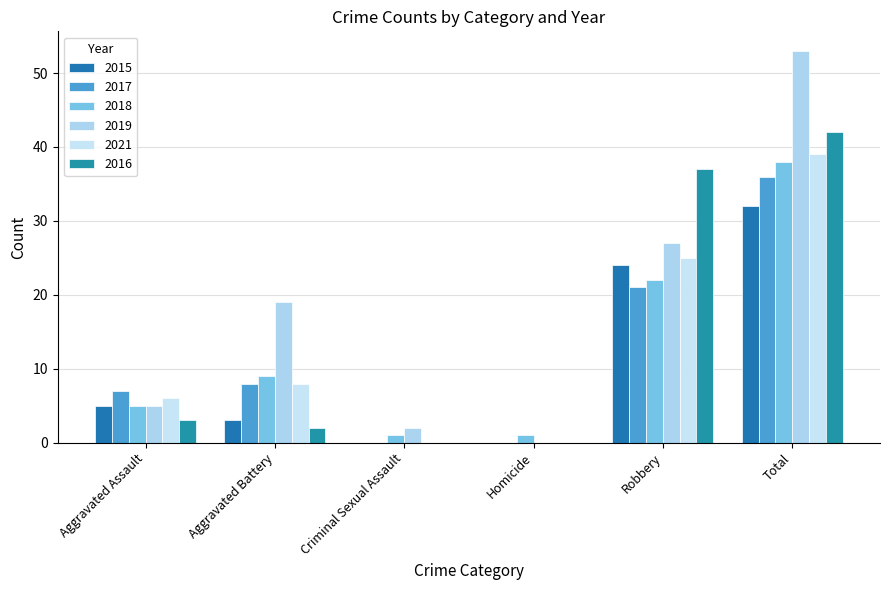

What is the total value across all series at Total?

240